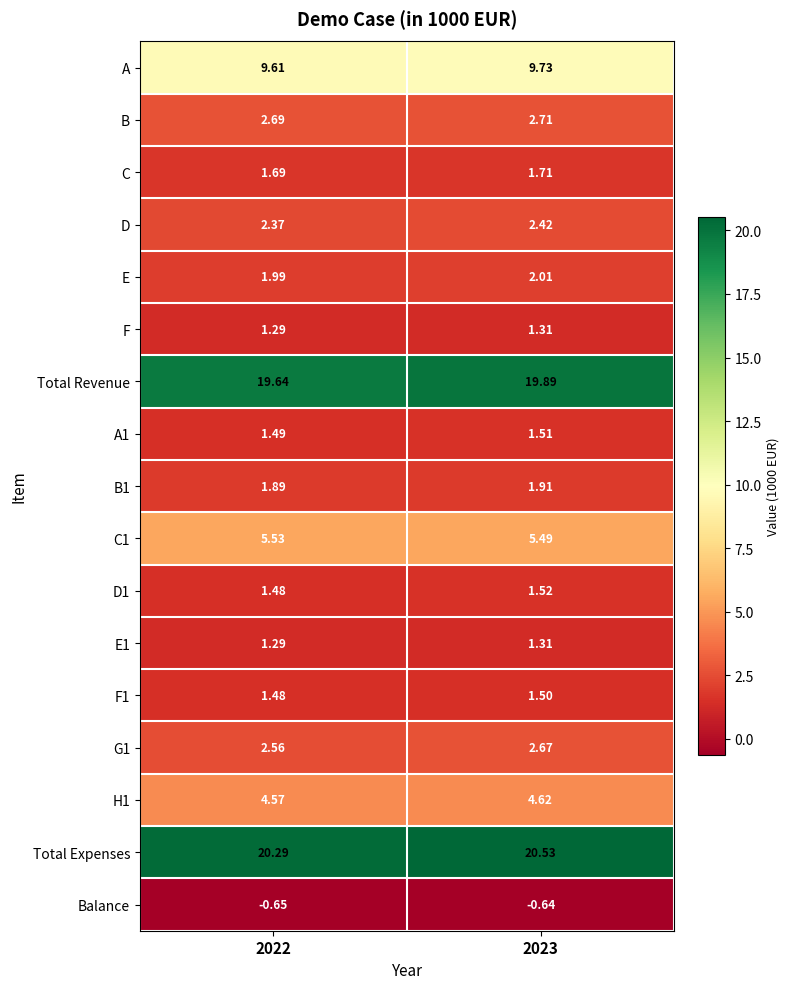

Is the value of A1 at 2023 greater than the value of C1 at 2022?

No